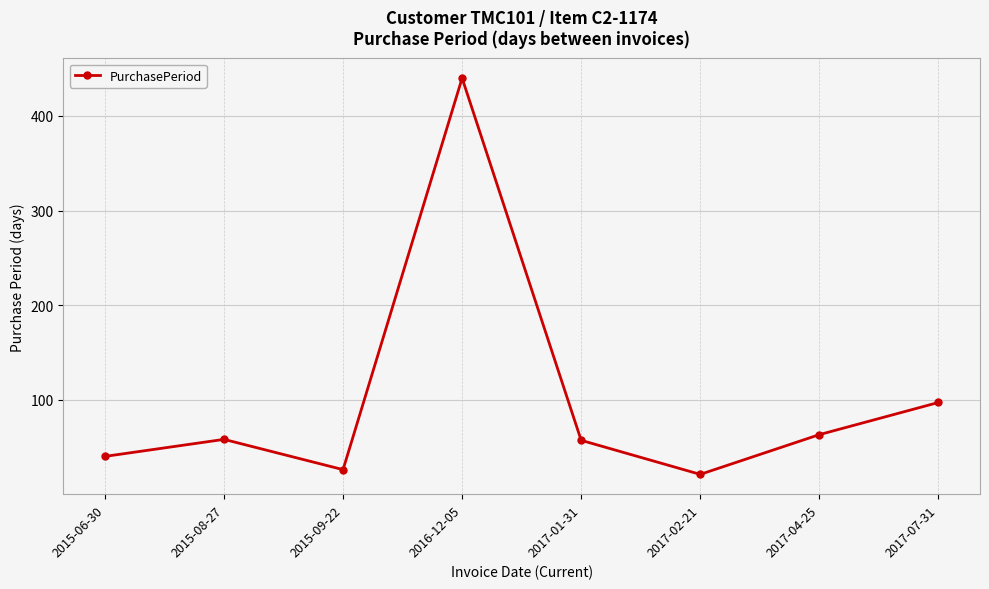

Is this an area chart (filled region under the line)?

No